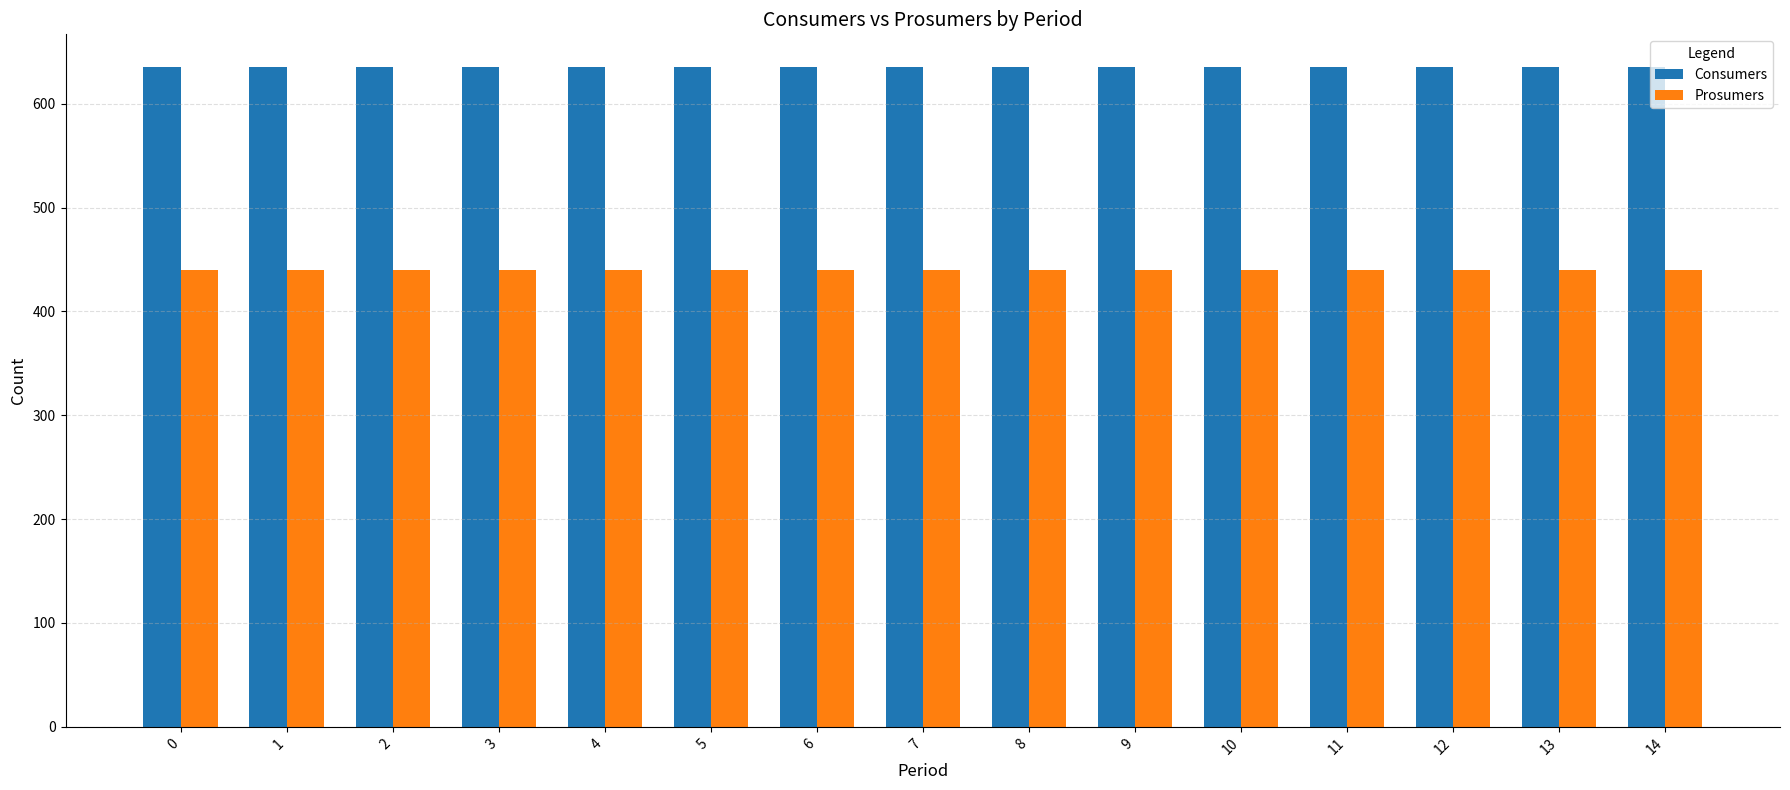

What are all the series names shown in the legend?

Consumers, Prosumers